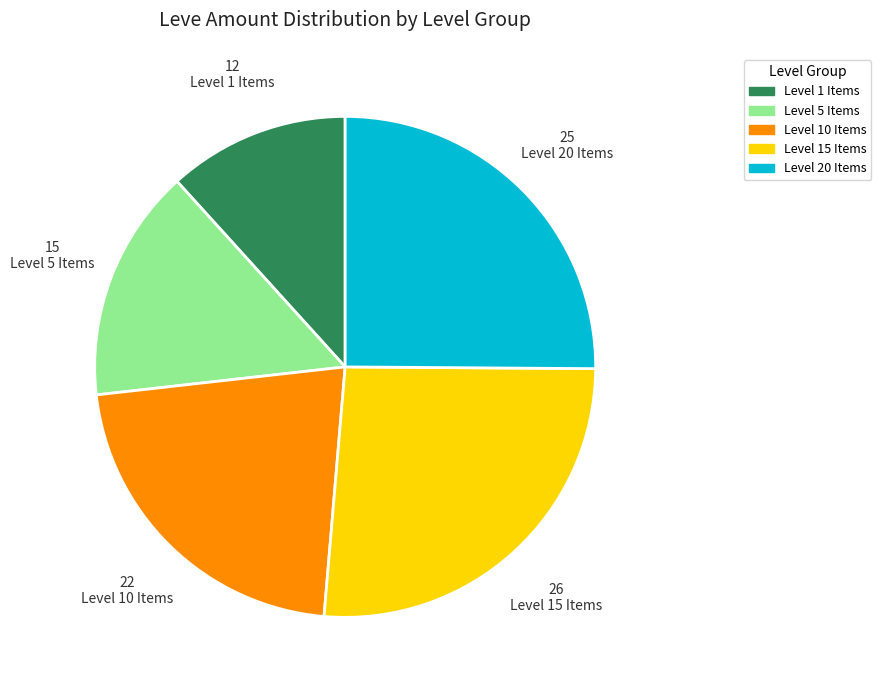

How many slices are in this pie chart?

5